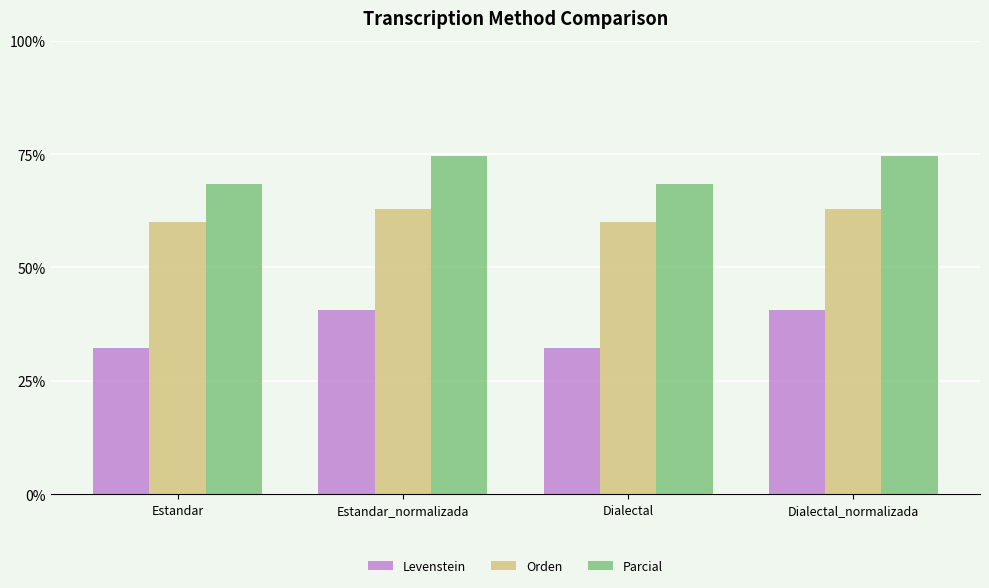

Reading left to right, what are all the values shown in this chart?

Levenstein: Estandar=32.2	Estandar_normalizada=40.7	Dialectal=32.2	Dialectal_normalizada=40.7
Orden: Estandar=60.1	Estandar_normalizada=62.8	Dialectal=60.1	Dialectal_normalizada=62.8
Parcial: Estandar=68.5	Estandar_normalizada=74.5	Dialectal=68.5	Dialectal_normalizada=74.5